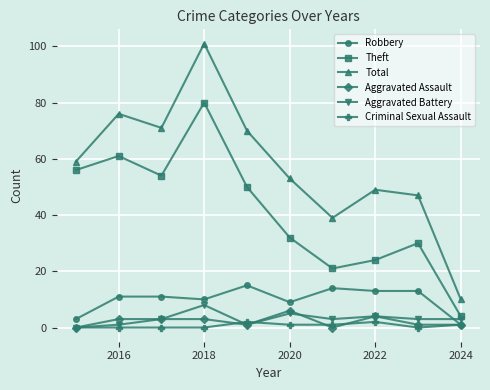

What are all the series names shown in the legend?

Robbery, Theft, Total, Aggravated Assault, Aggravated Battery, Criminal Sexual Assault